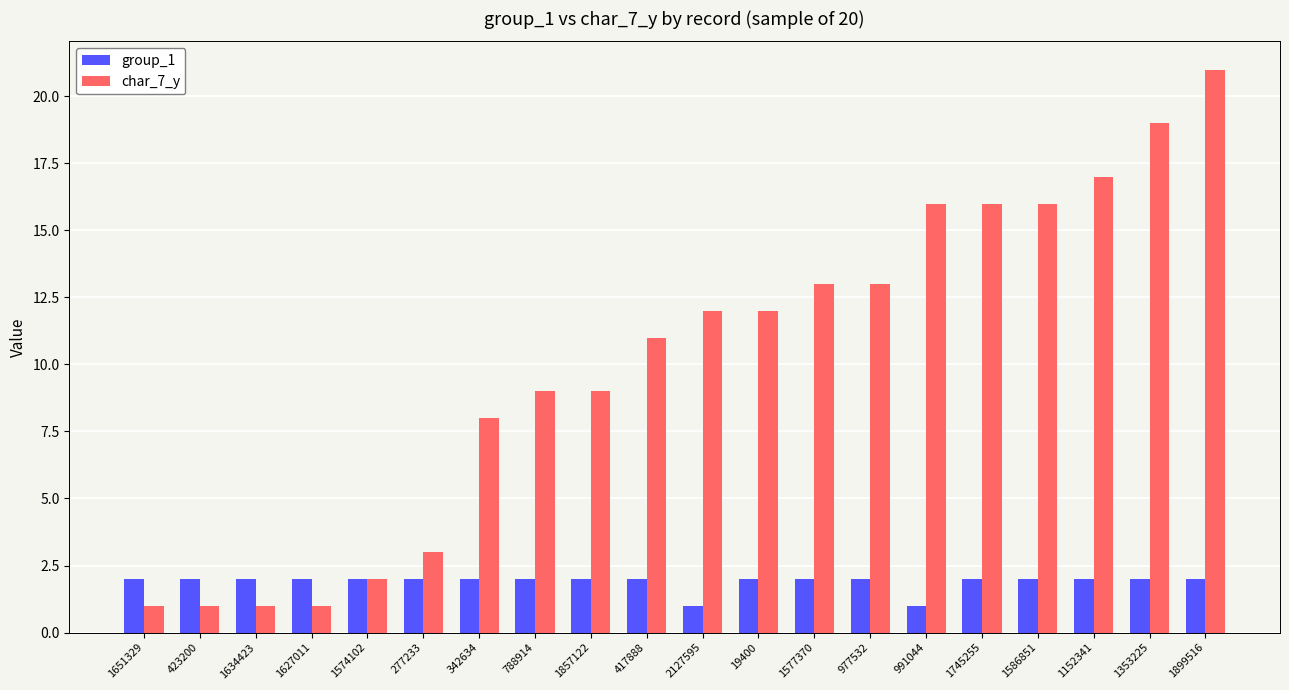

What value does the char_7_y series have at 1577370, to the nearest 5?

15